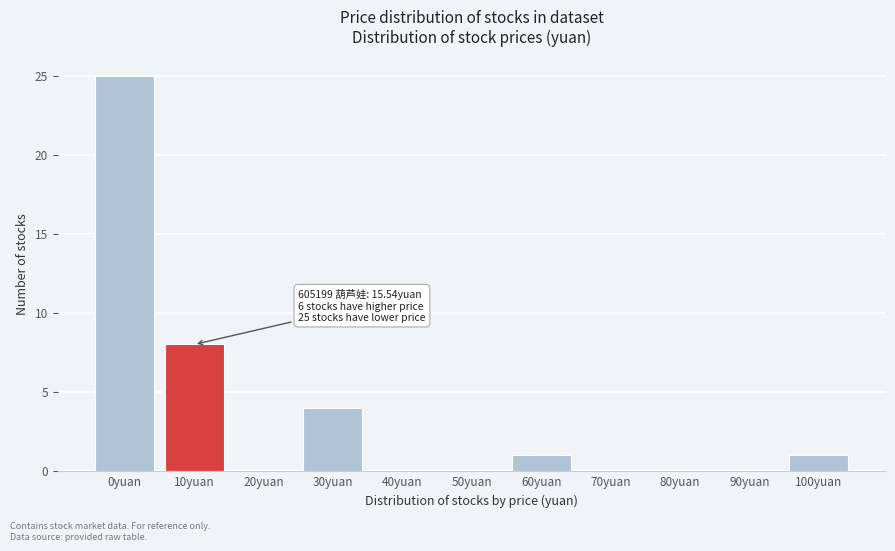

Reading left to right, list all the values displayed in this chart.

0yuan=25	10yuan=8	20yuan=0	30yuan=4	40yuan=0	50yuan=0	60yuan=1	70yuan=0	80yuan=0	90yuan=0	100yuan=1